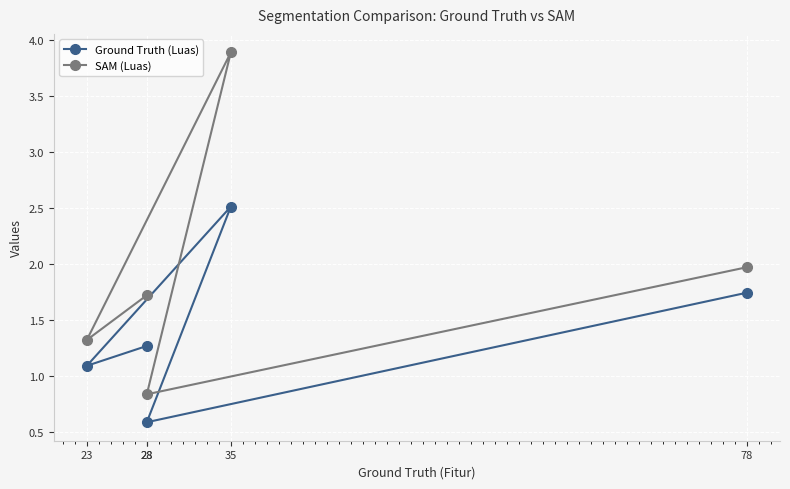

What is the minimum value shown in the chart?

0.6